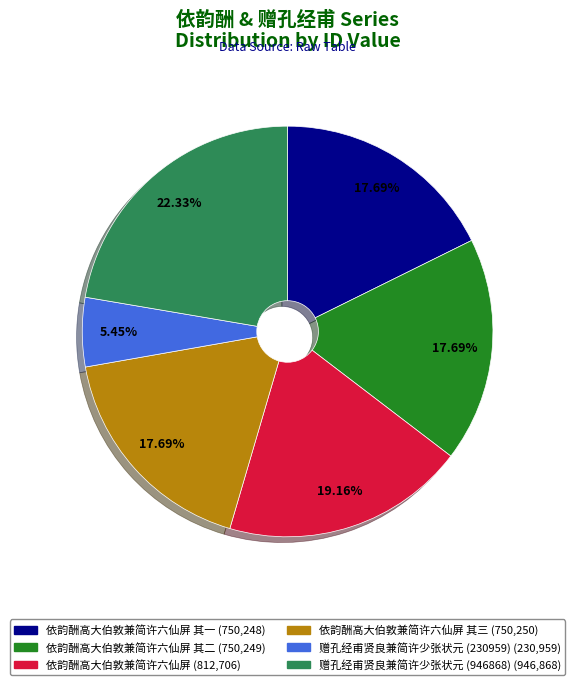

To the nearest percent, what is the average slice percentage?

17%